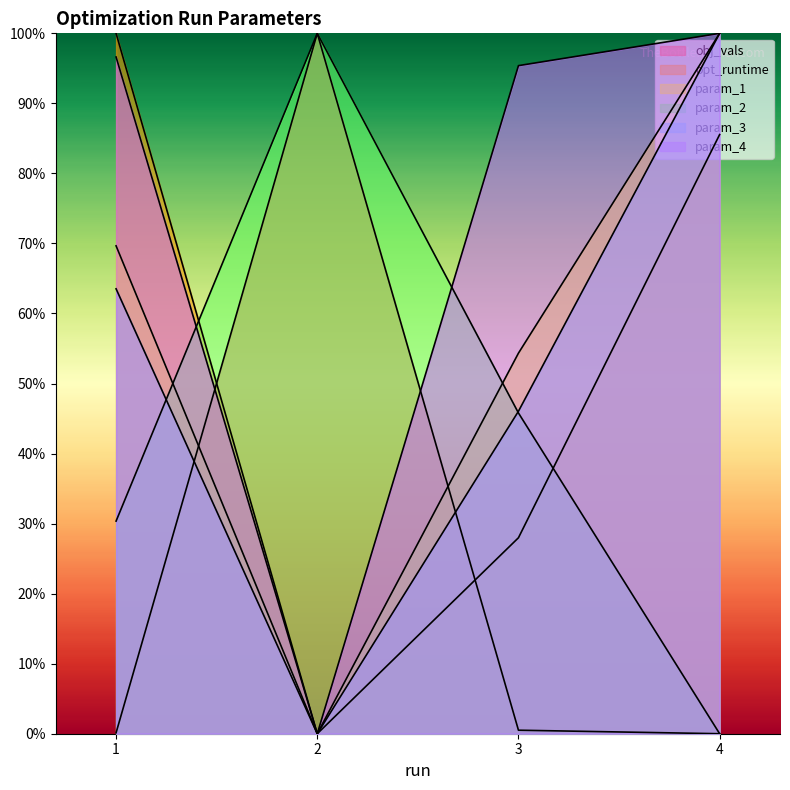

Which series ends up on top after the final intersection of opt_runtime and param_2?

opt_runtime